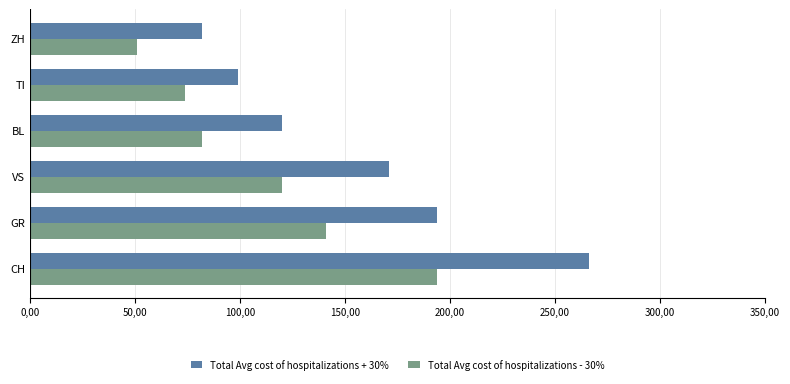

What are all the series names shown in the legend?

Total Avg cost of hospitalizations + 30%, Total Avg cost of hospitalizations - 30%